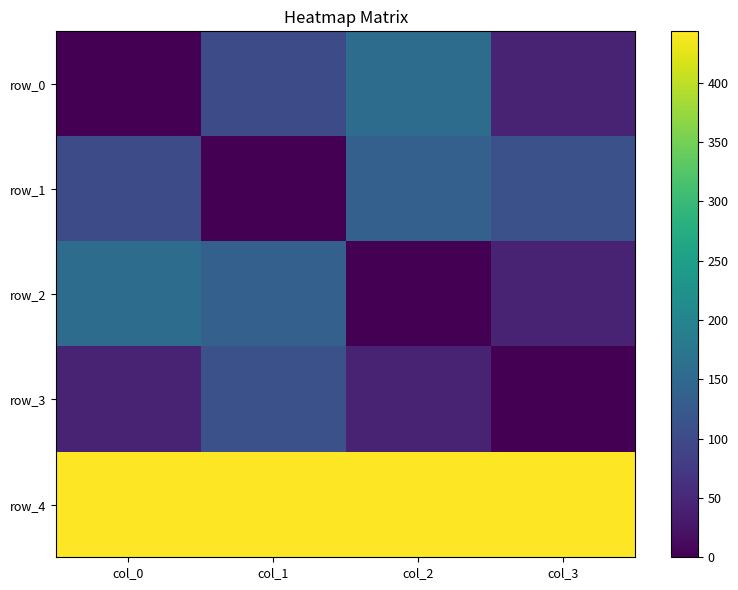

At which category is the sum across all series the highest?

col_1